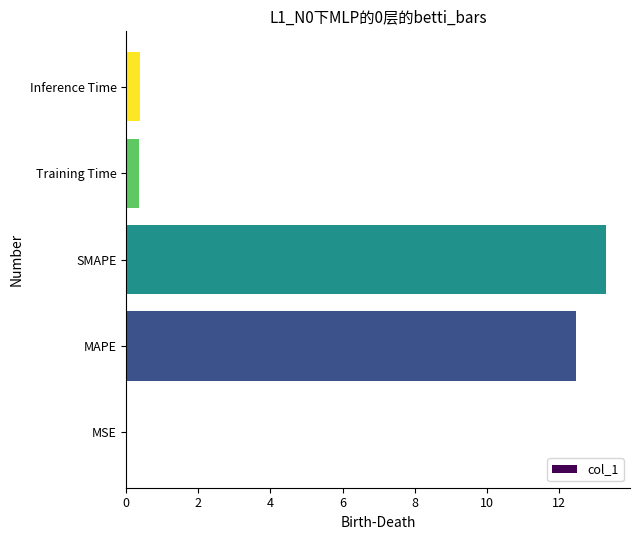

Read the value at Inference Time.

0.4